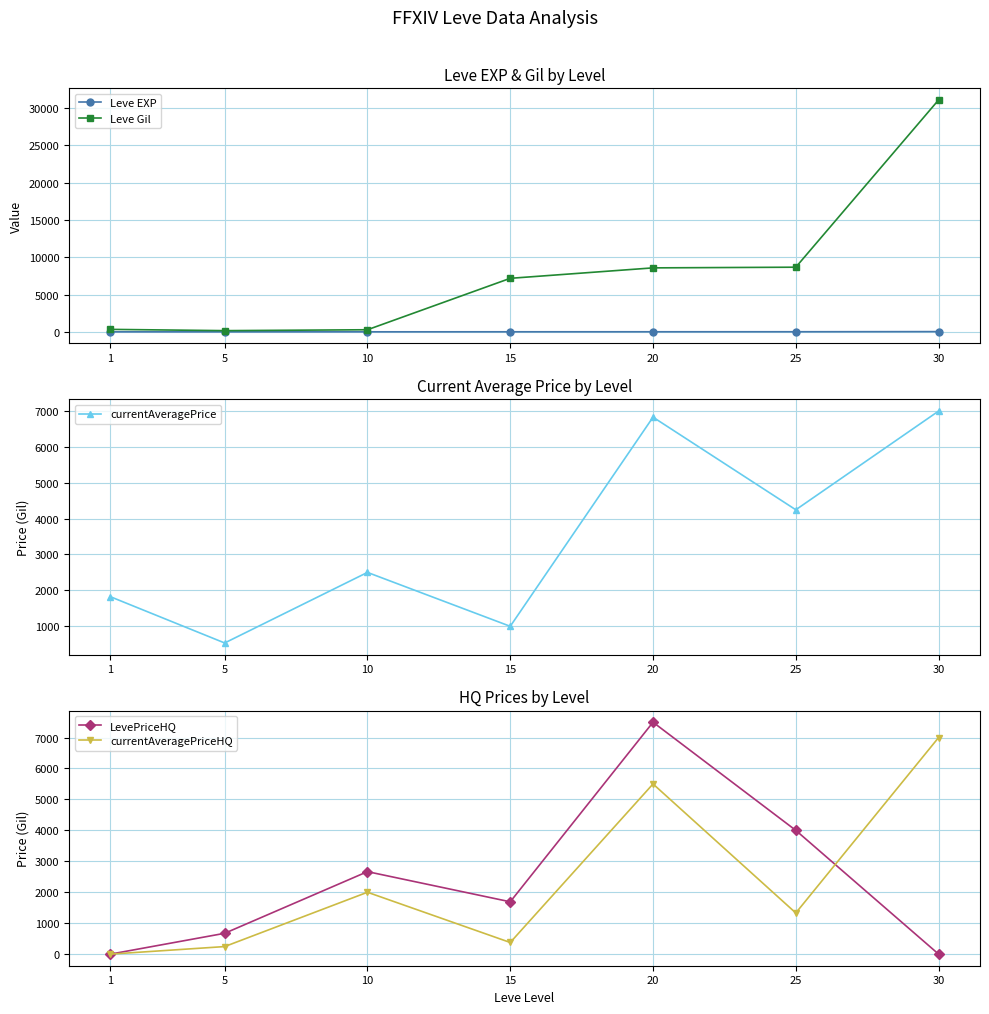

Reading left to right, extract all data points from this chart.

Leve EXP: 1=1	5=1	10=3	15=7	20=9	25=12	30=31
Leve Gil: 1=330	5=160	10=280	15=7170	20=8570	25=8660	30=31070
currentAveragePrice: 1=1820	5=530	10=2499	15=995	20=6830	25=4246	30=7000
LevePriceHQ: 1=0	5=673	10=2666	15=1691	20=7495	25=4000	30=0
currentAveragePriceHQ: 1=0	5=244	10=2000	15=376	20=5500	25=1330	30=7000